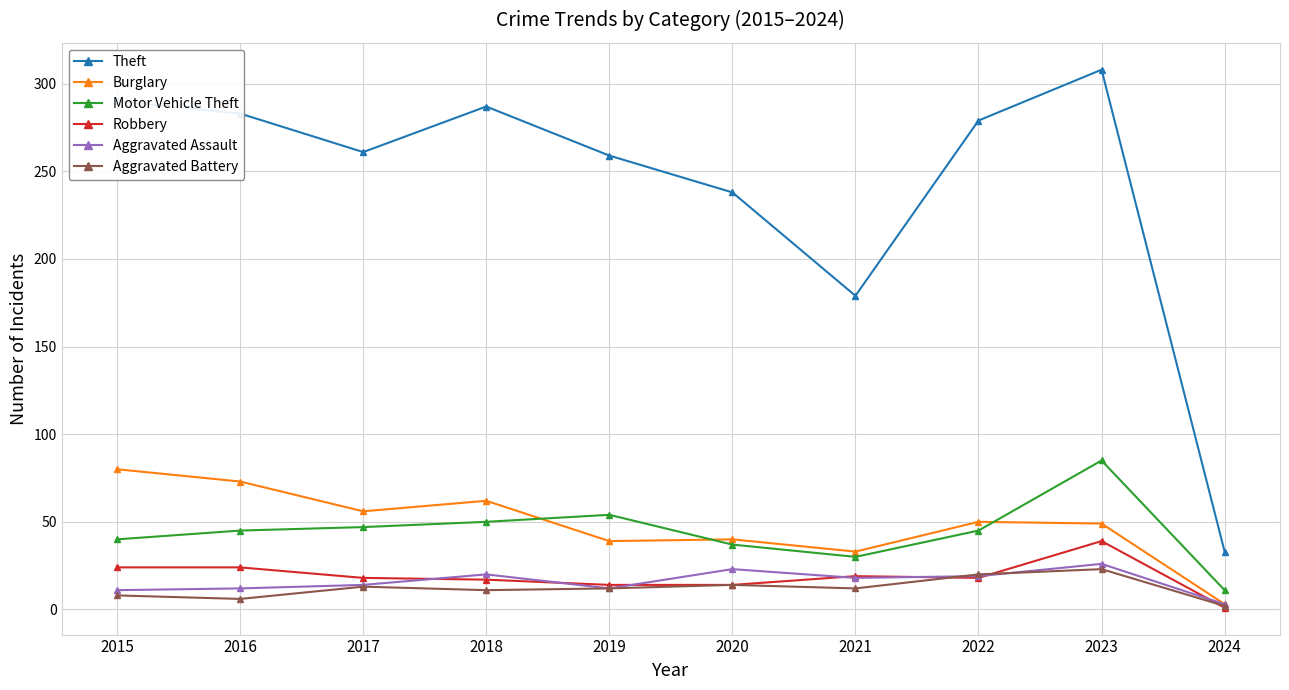

True or false: Motor Vehicle Theft has more than 0 points higher than both neighbors.

True